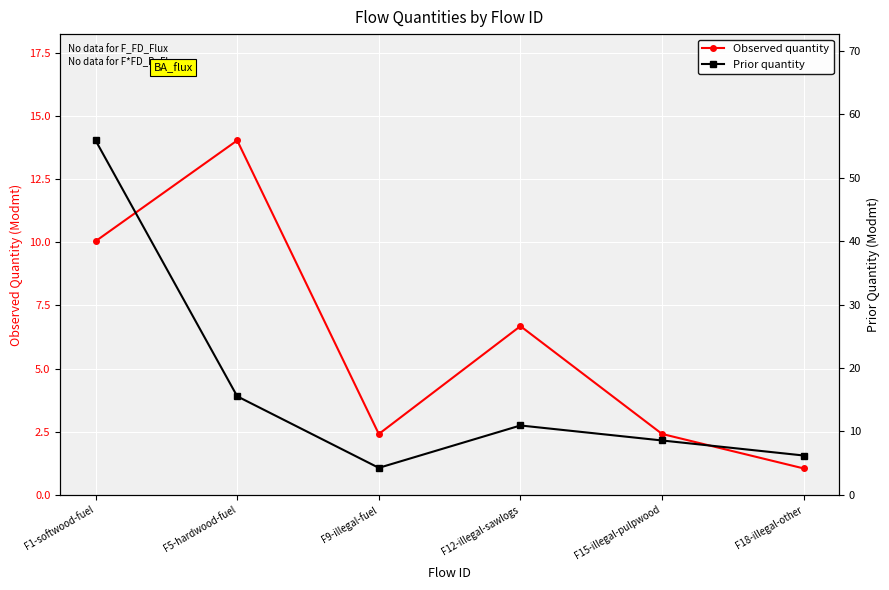

Rank the series by their average value, from lowest to highest.

Observed quantity, Prior quantity